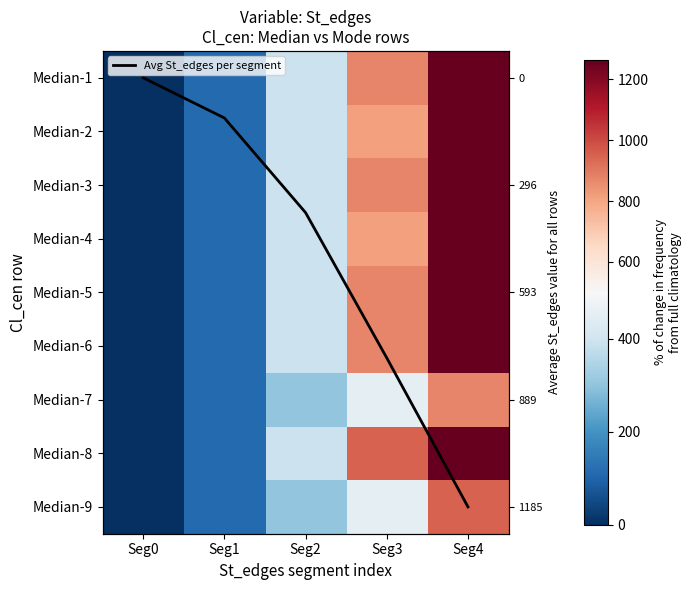

At which label does Median-9 first exceed 304?

Seg3